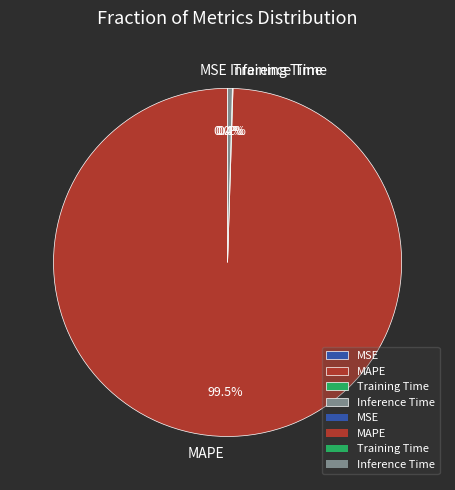

What is the total percentage of MAPE and Inference Time?

99.9%